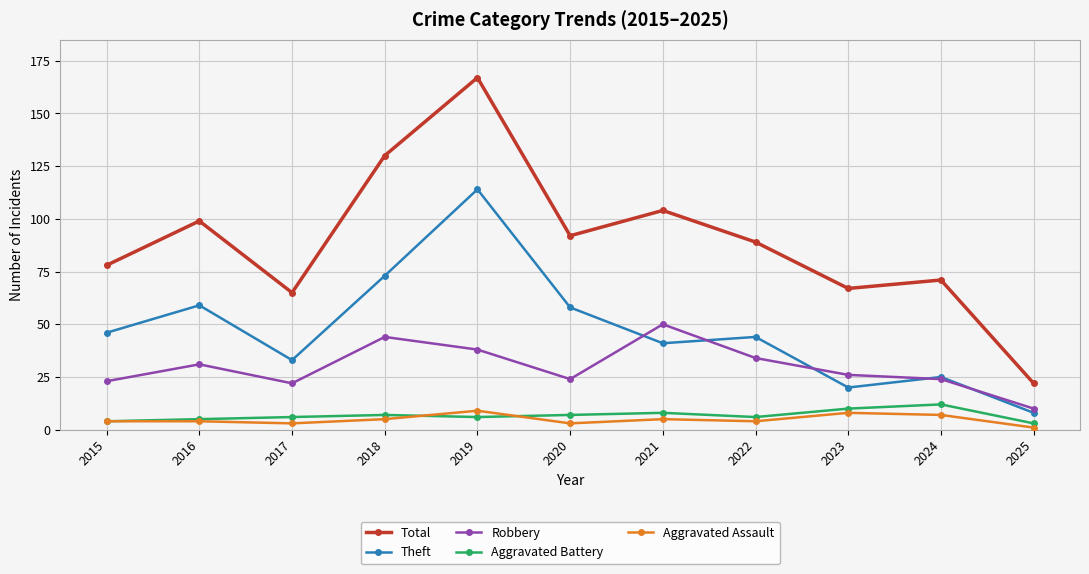

What is the average value of the Total series?

89